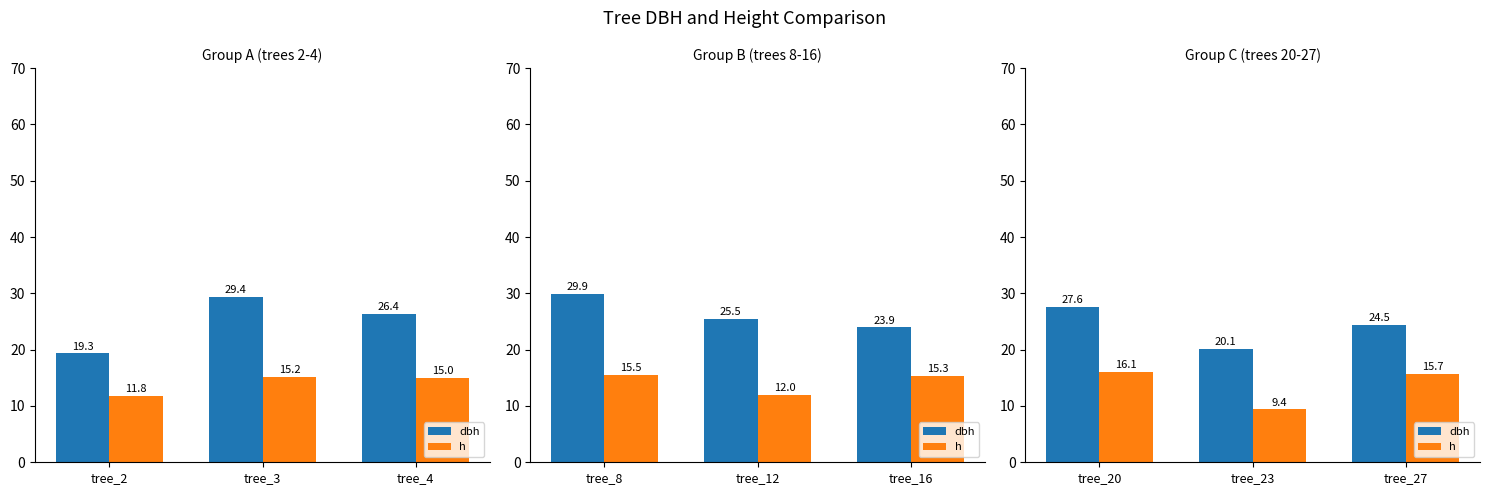

How many categories are shown in the chart?

3